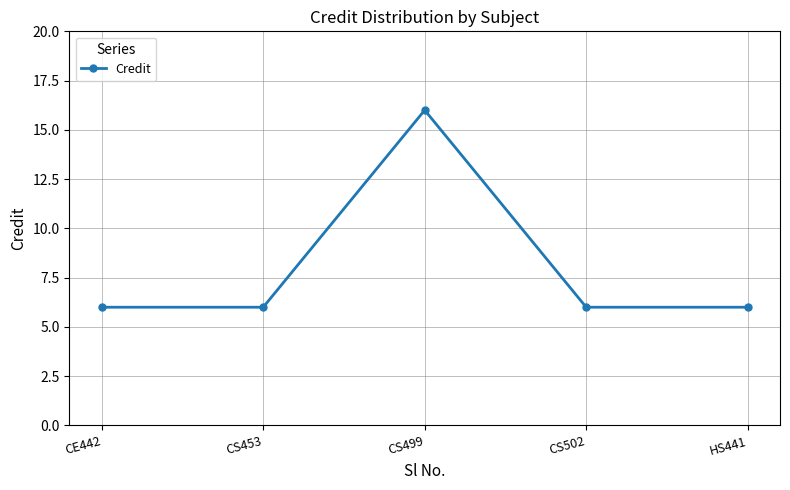

Reading left to right, extract all data points from this chart.

CE442=6	CS453=6	CS499=16	CS502=6	HS441=6